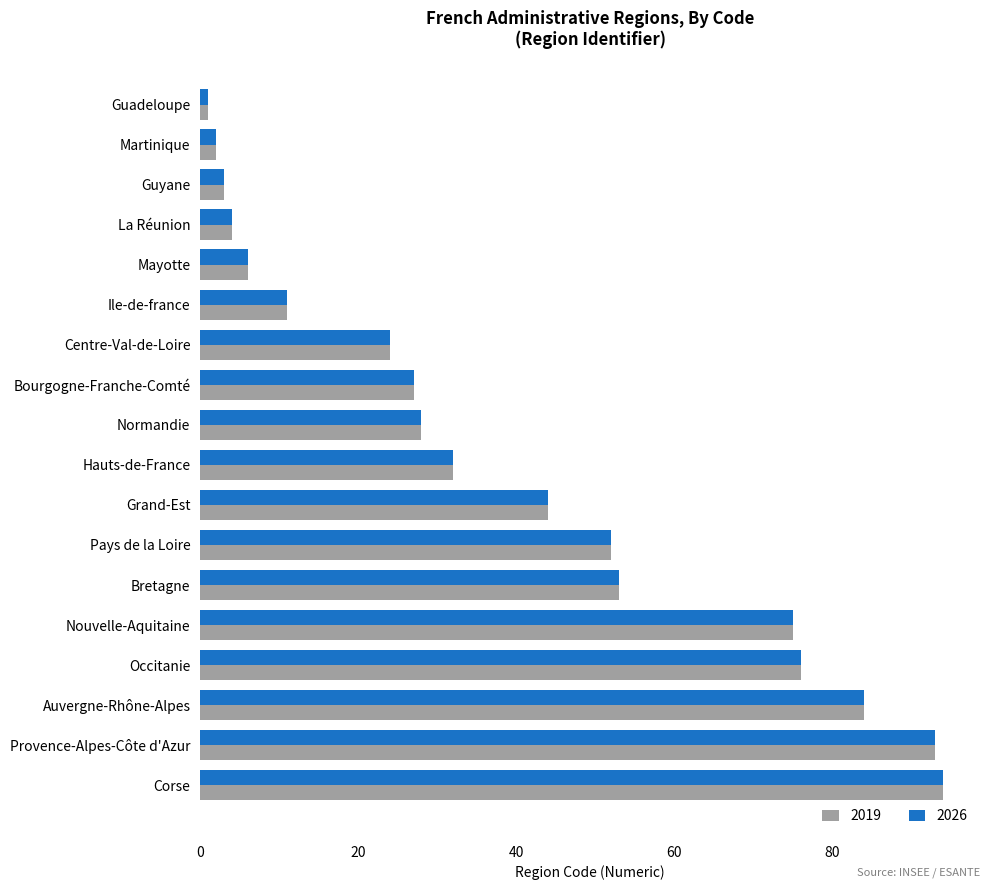

What is the difference between the maximum and second lowest values in the 2019 series?

92